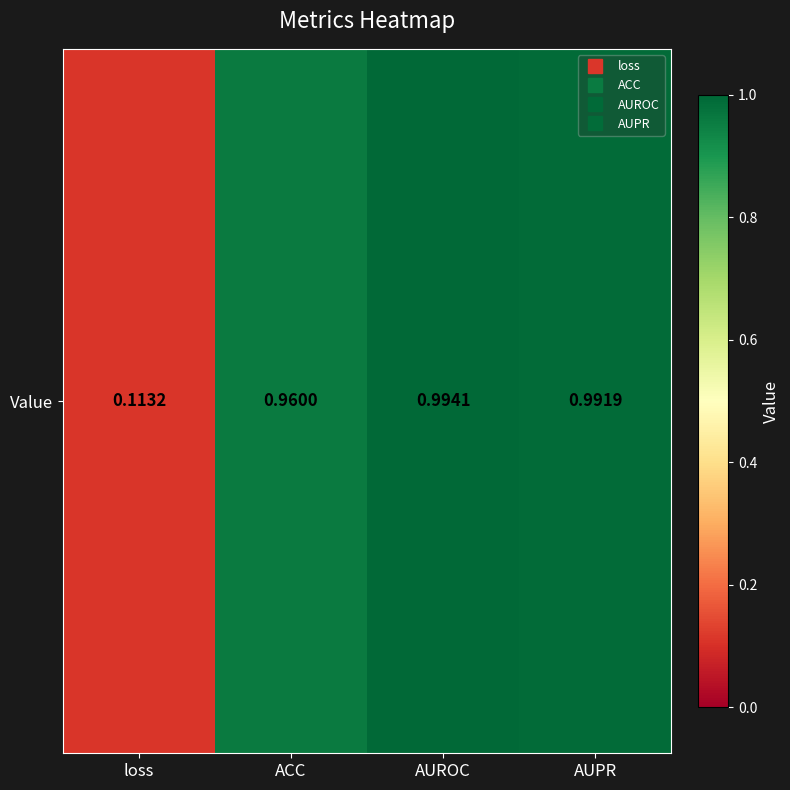

List the labels in order of value, smallest first.

loss, ACC, AUPR, AUROC